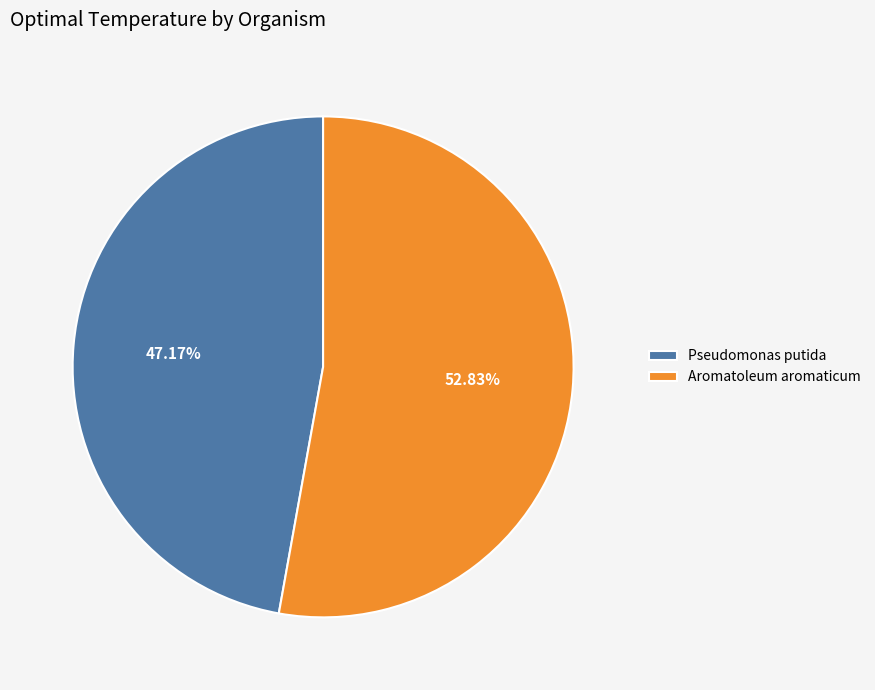

Combined, do Pseudomonas putida and Aromatoleum aromaticum account for over 50%?

Yes